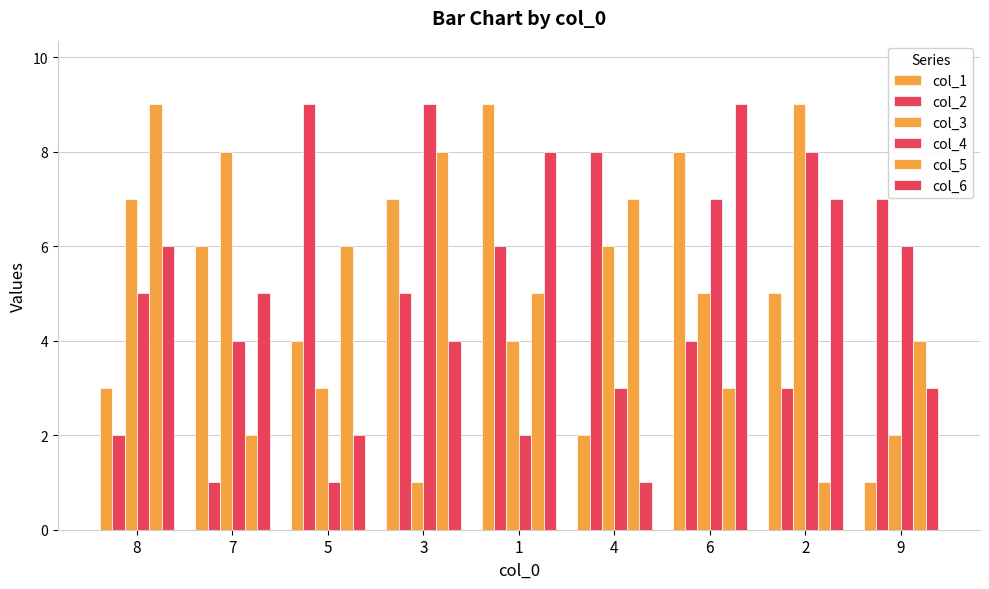

How many data points in col_2 are less than 5?

4